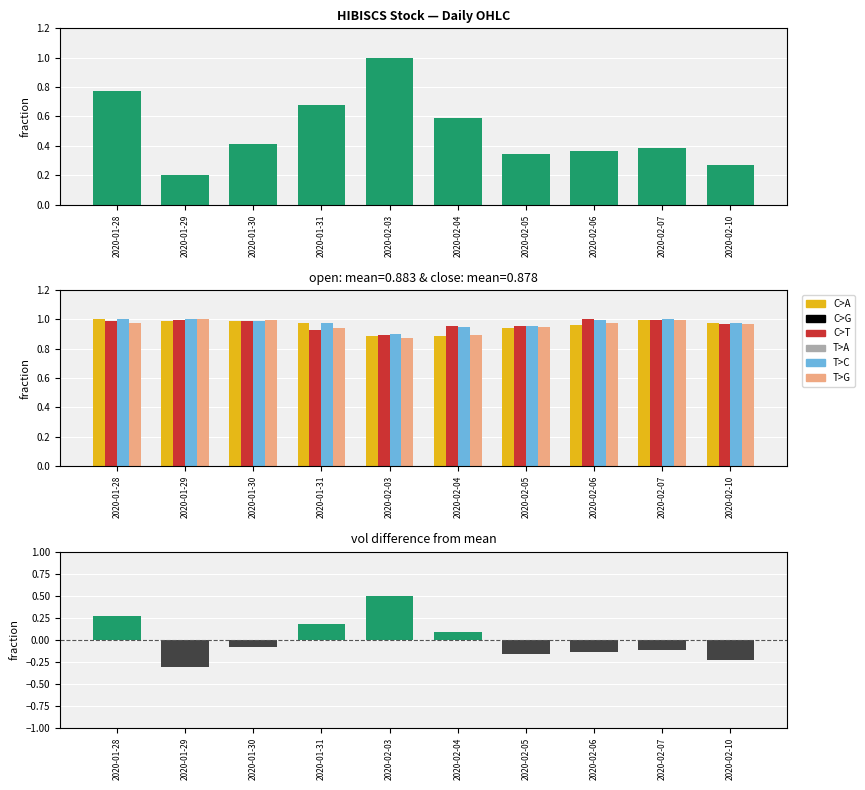

Is it true that T>C equals 0.2 at 2020-02-03?

False